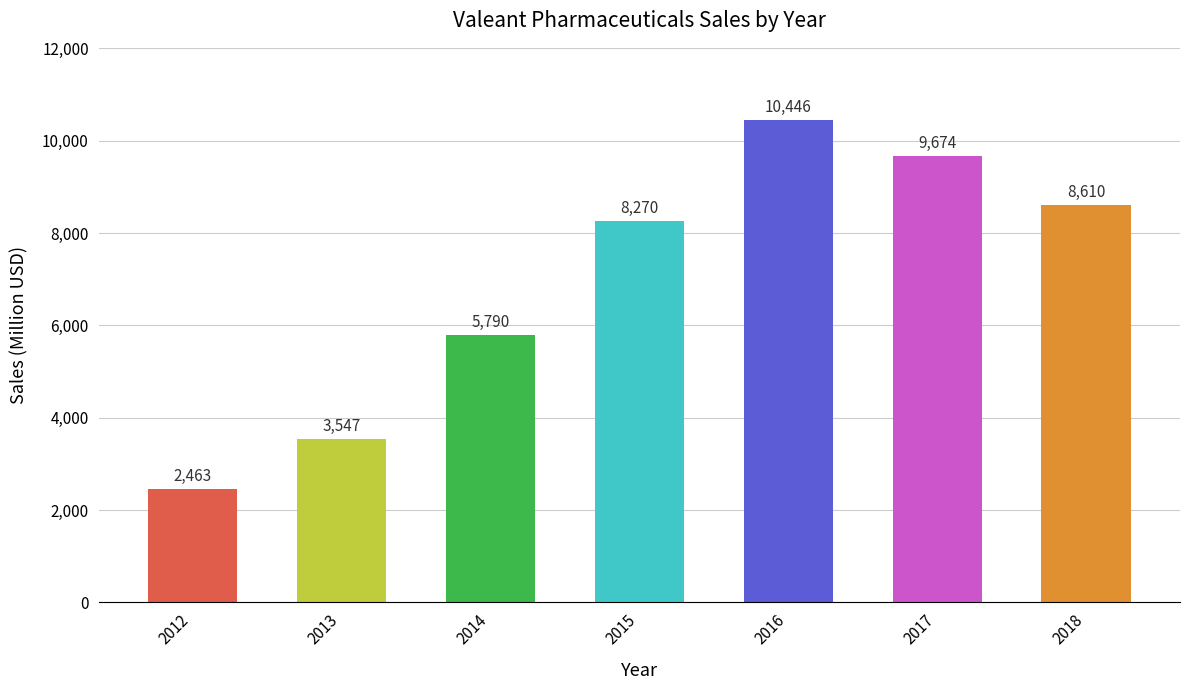

Rank the categories by value from highest to lowest.

2016, 2017, 2018, 2015, 2014, 2013, 2012